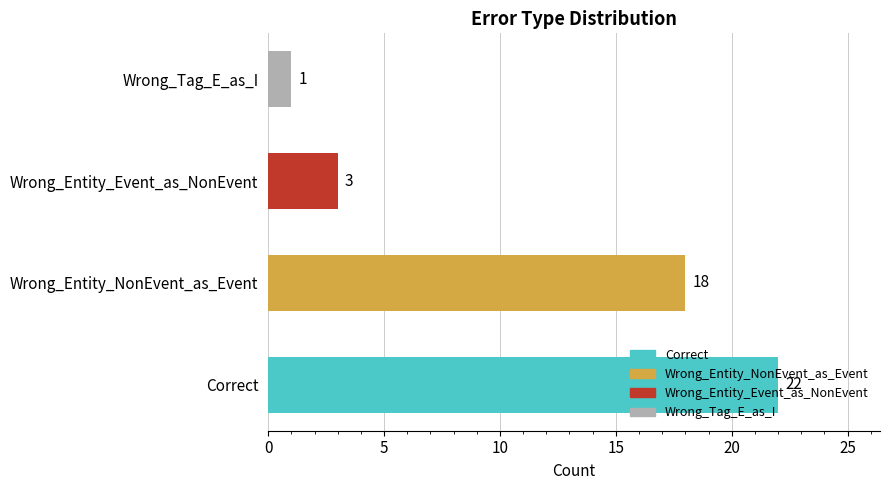

True or false: the data shows 22 at Correct.

True